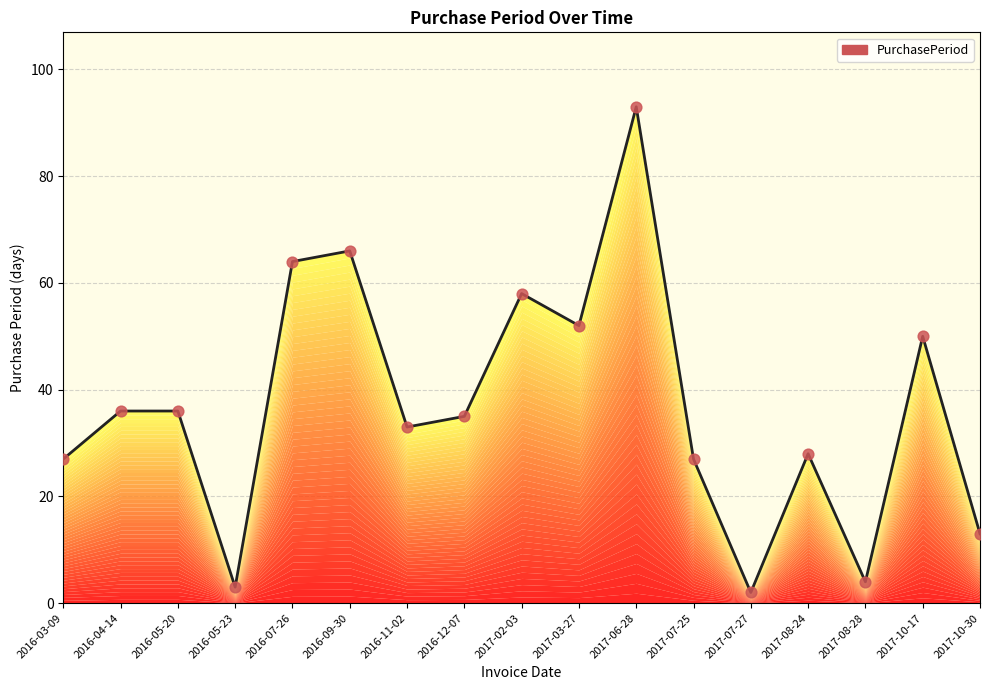

Between 2016-04-14 and 2016-05-23, which is larger?

2016-04-14